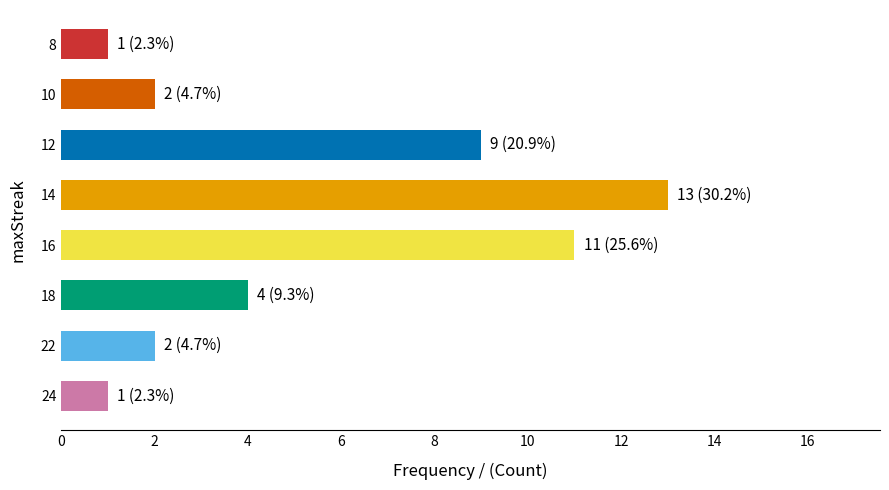

The chart shows a value of 5 at 8. True or false?

False